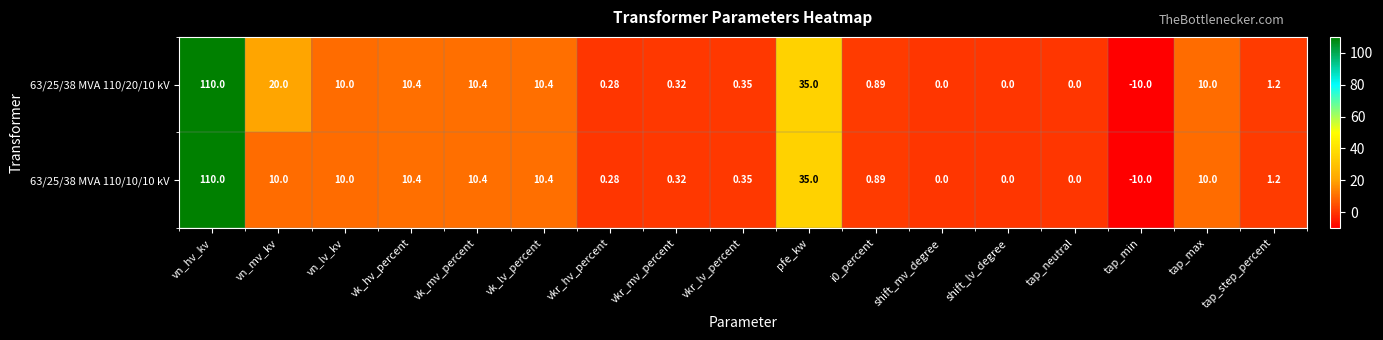

Which category has the highest value across all series?

vn_hv_kv